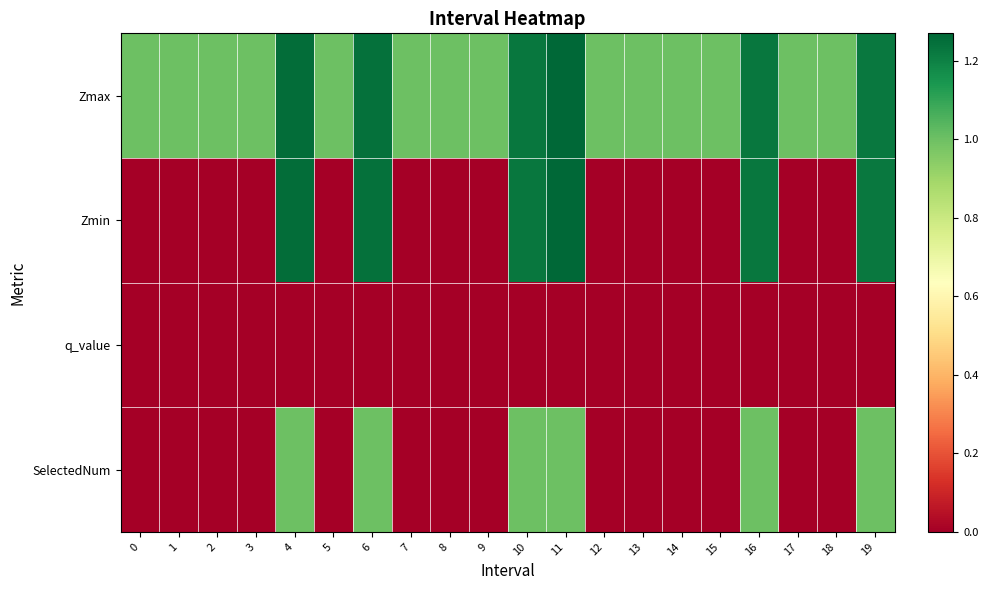

How many distinct data groups are displayed?

4